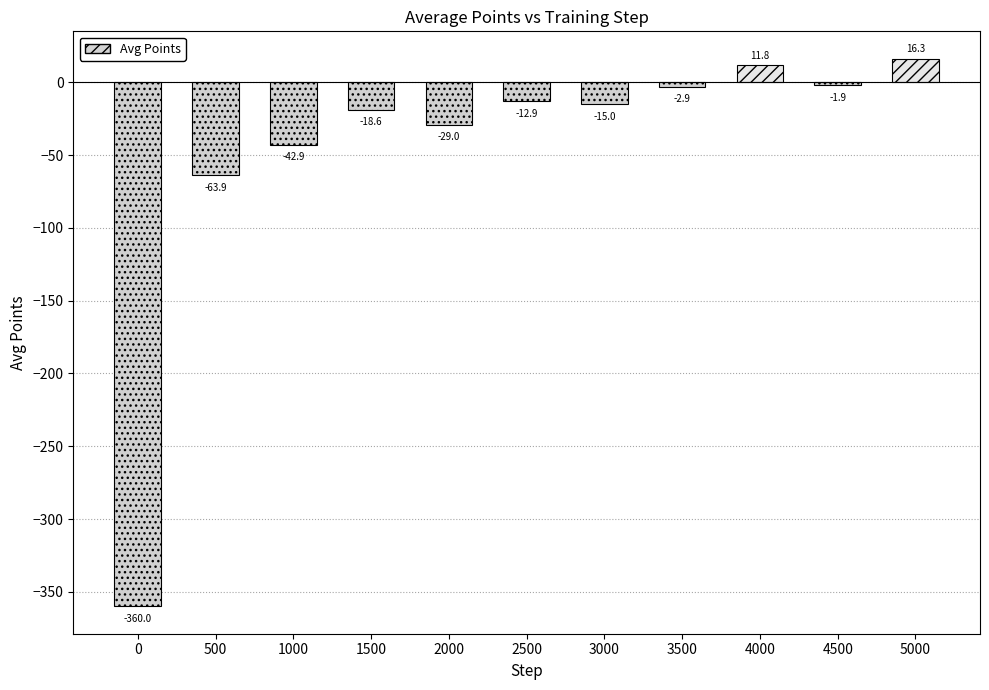

Reading left to right, extract all data points from this chart.

-360.0	-63.9	-42.9	-18.6	-29.0	-12.9	-15.0	-2.9	11.8	-1.9	16.3